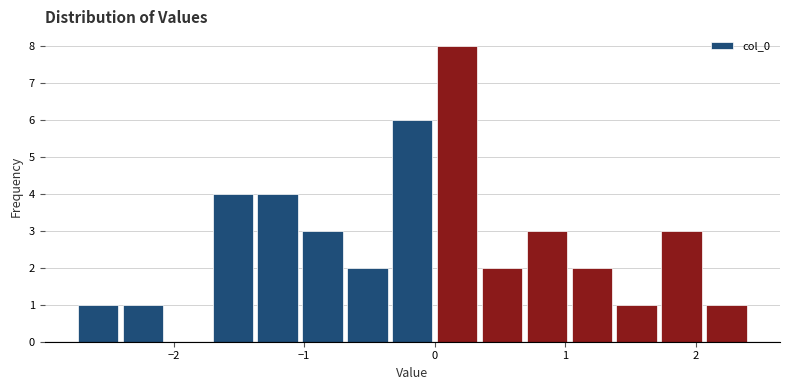

Around what value on the x-axis is the tallest bar? Give the approximate position of its centre, as read against the axis.

0.2